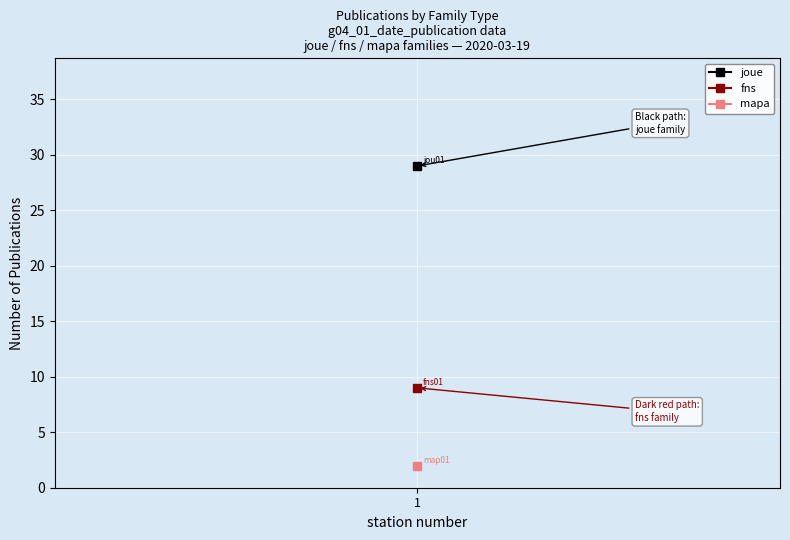

The fns series shows 1 at 2020-03-20. True or false?

False